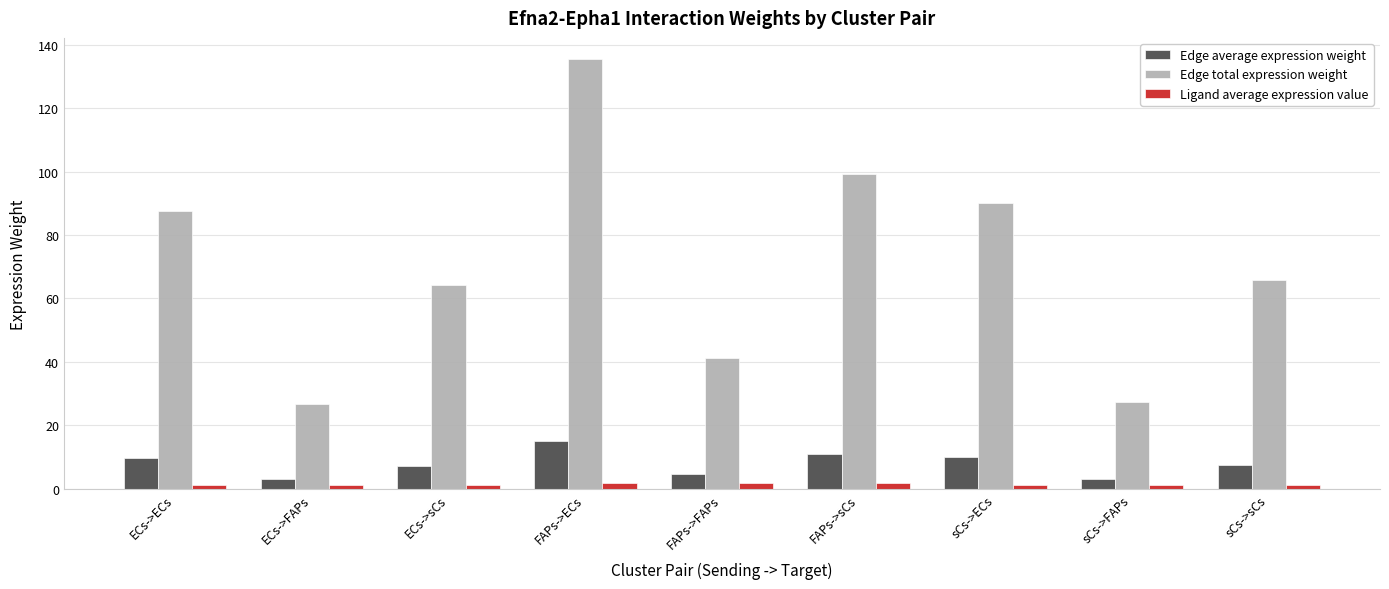

What is the greatest value displayed?

135.4